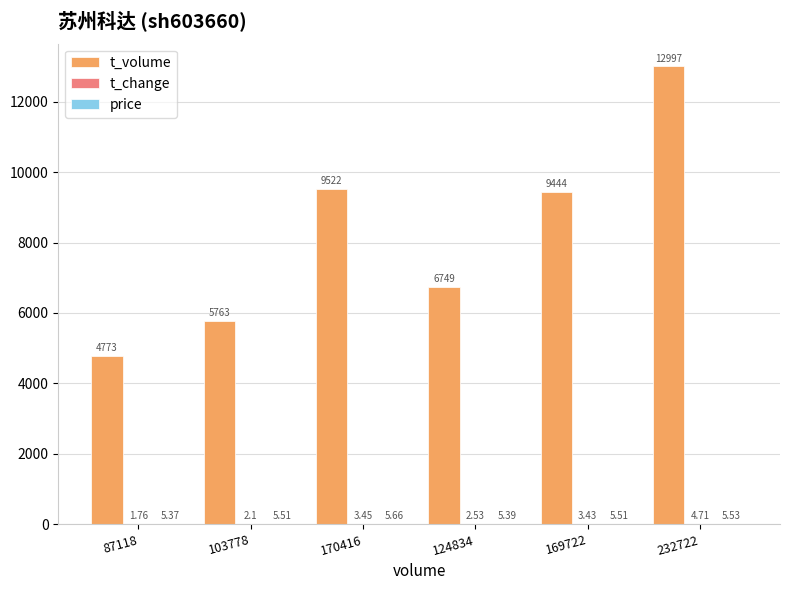

What is the sum of the t_volume values at 169722 and 124834?

16193.0